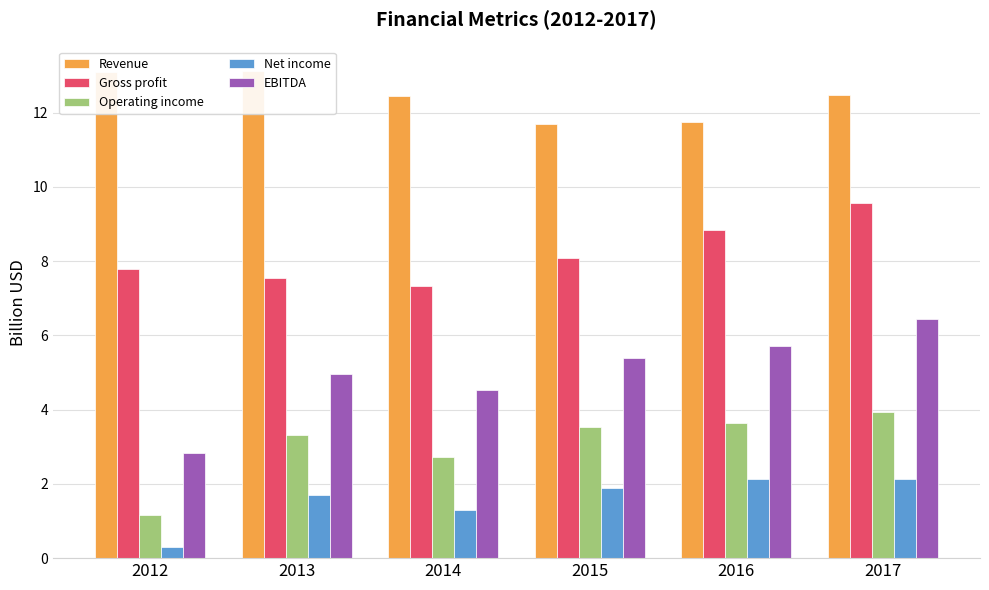

Which category has the highest value in the Gross profit series?

2017